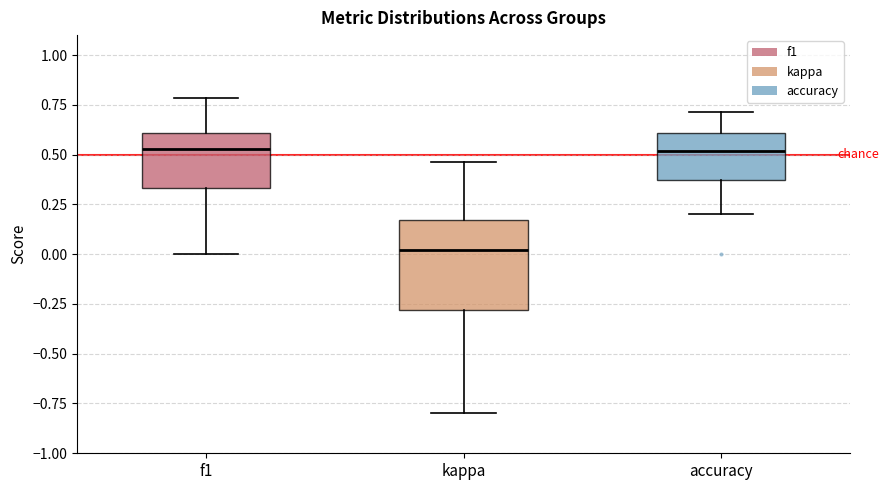

Where is the lower edge of the box for accuracy on the y-axis? The values are not printed on the chart, so give them approximately, as read against the axis.

0.35